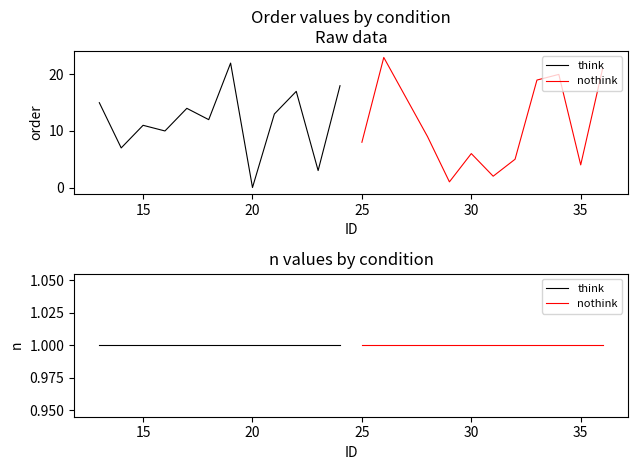

What is the maximum value shown in the chart?

23